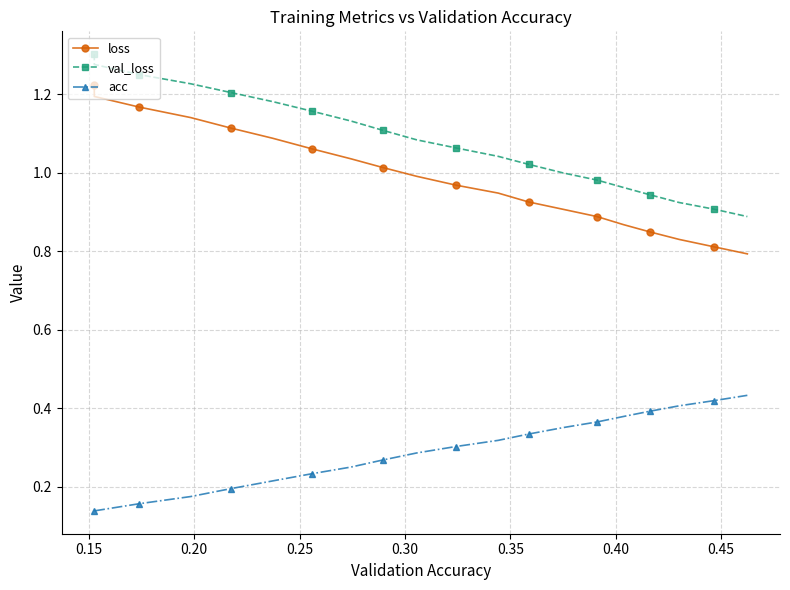

What is the minimum value shown in the chart?

0.1